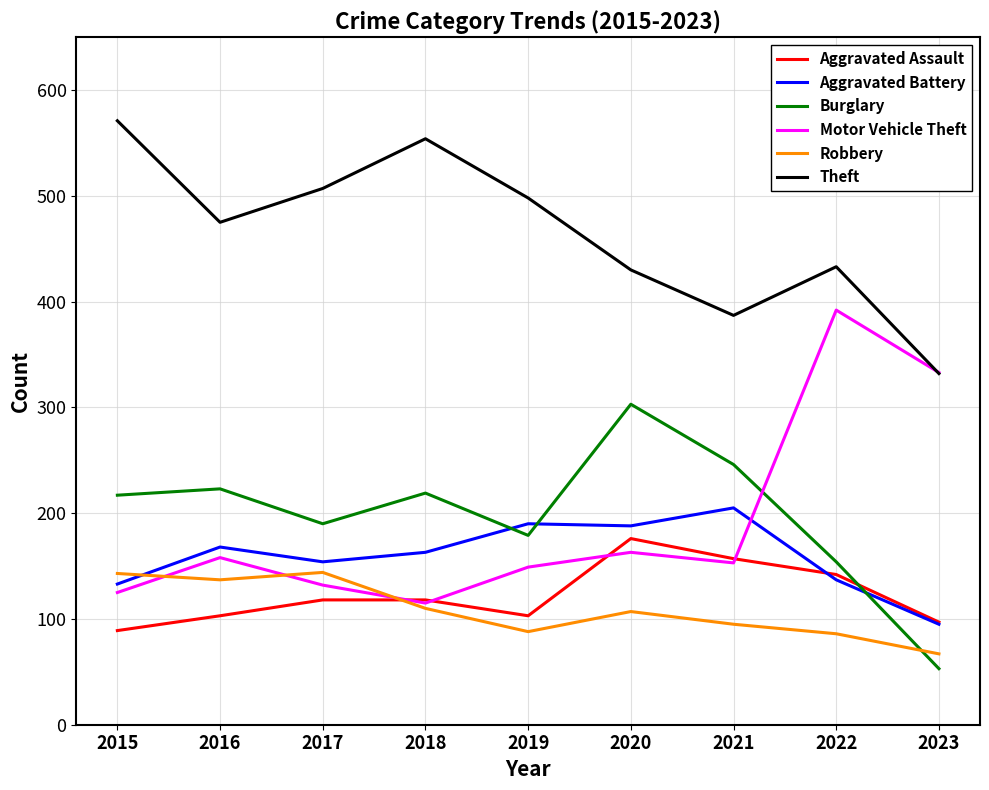

Which series ends up on top after the final intersection of Robbery and Burglary?

Robbery